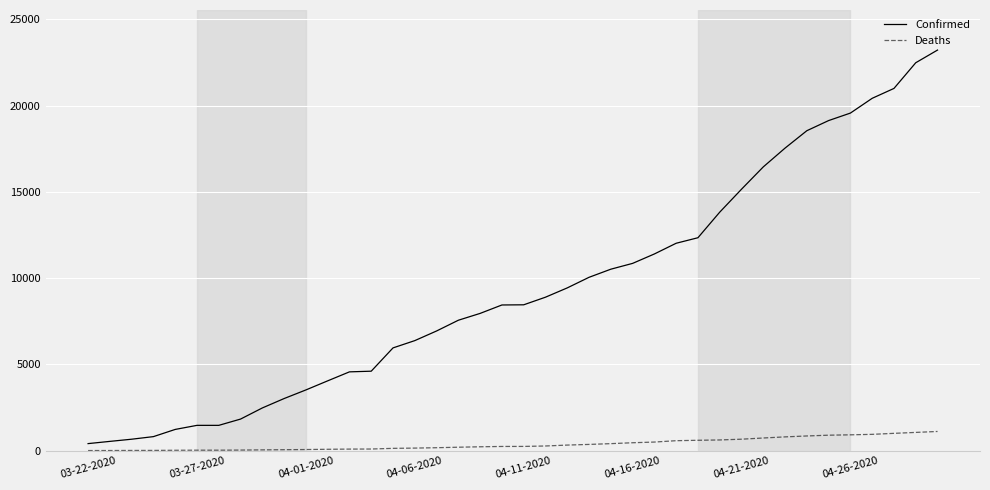

What is the difference between the maximum and minimum values in the Deaths series?

1106